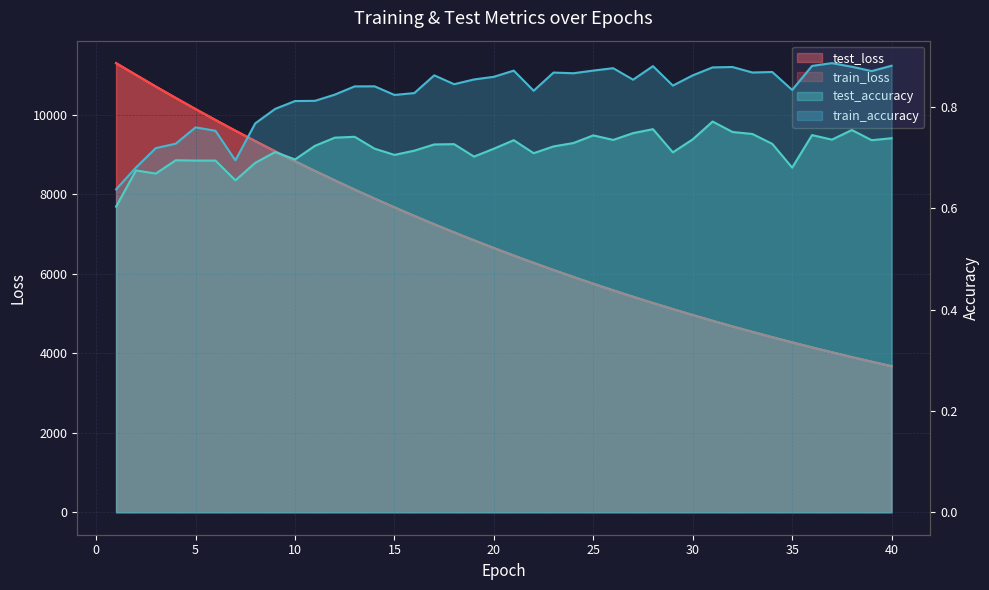

Is the value of train_loss at 18 greater than the value of train_accuracy at 32?

Yes